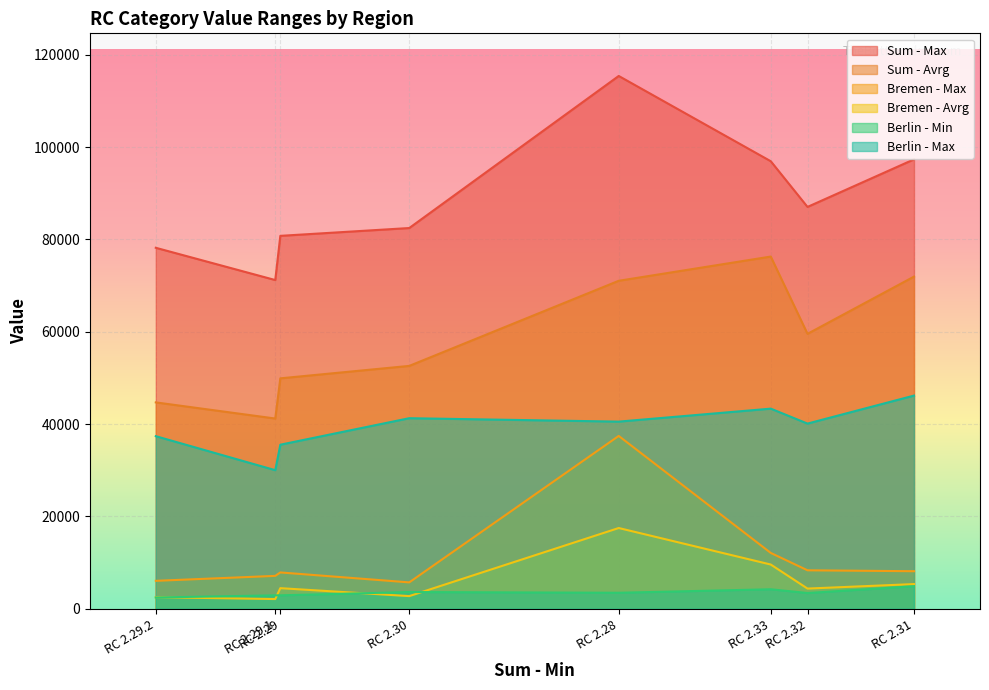

Which category has the lowest value in the Berlin - Max series?

RC 2.29.1